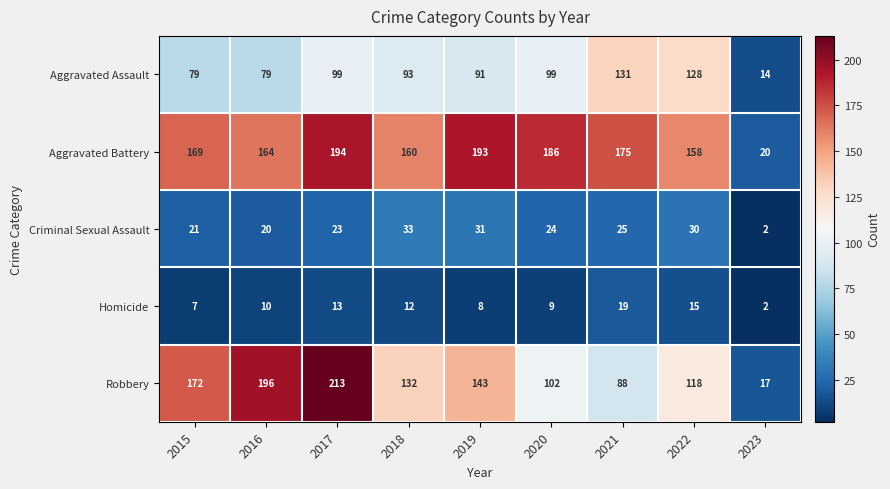

At which label does Homicide reach its minimum?

2023